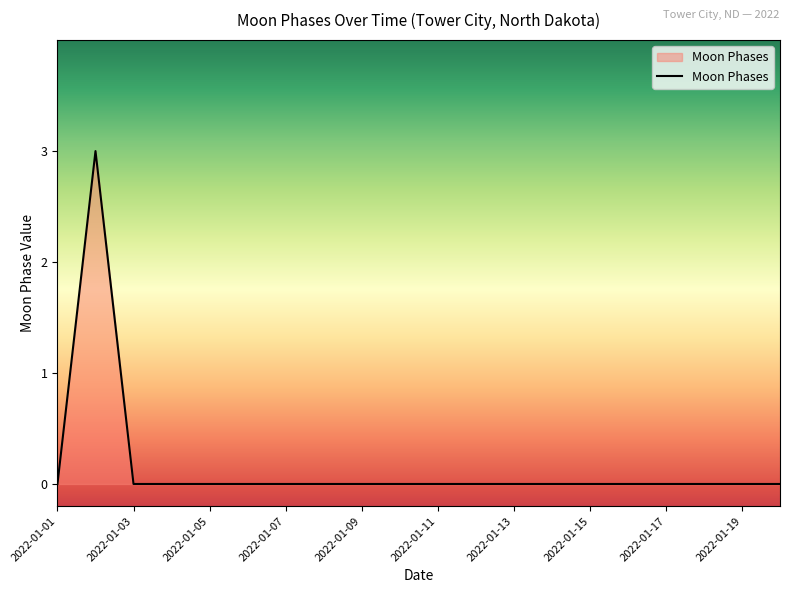

What is the maximum value shown in the chart?

3